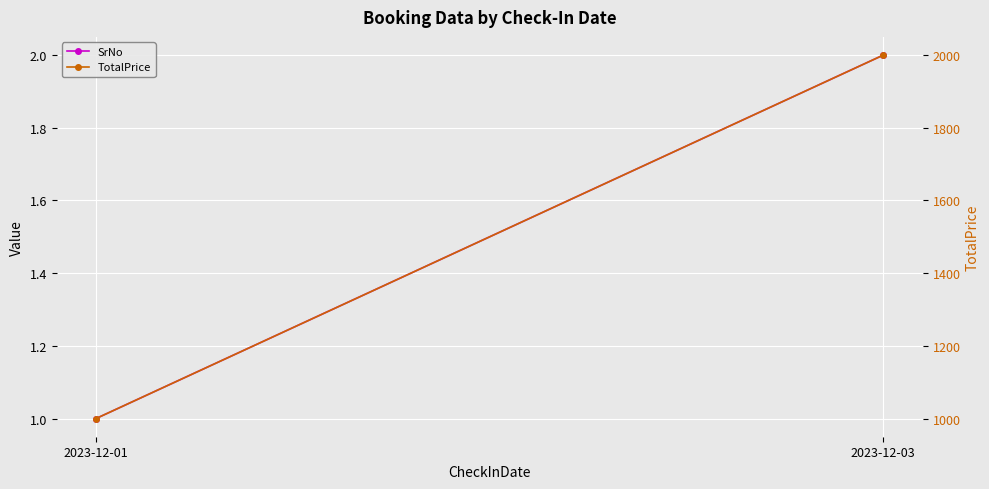

Reading left to right, what are all the values shown in this chart?

SrNo: 2023-12-01=1	2023-12-03=2
TotalPrice: 2023-12-01=1000	2023-12-03=2000